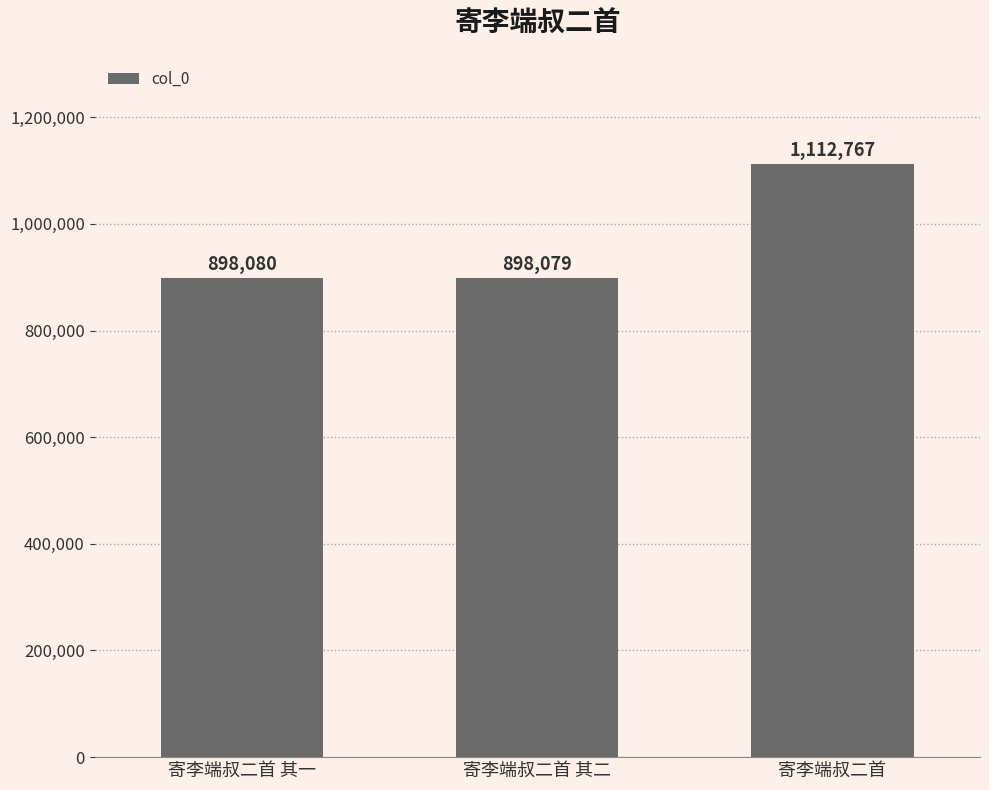

Reading right to left, what are all the values shown in this chart?

1112767	898079	898080